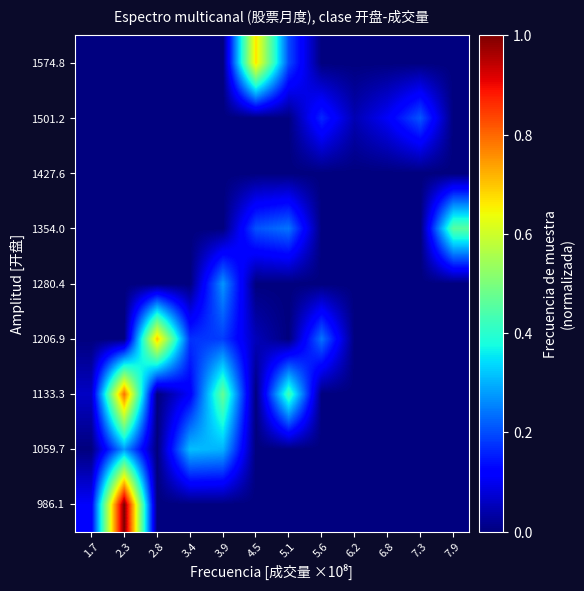

Count the number of data series in this chart.

9